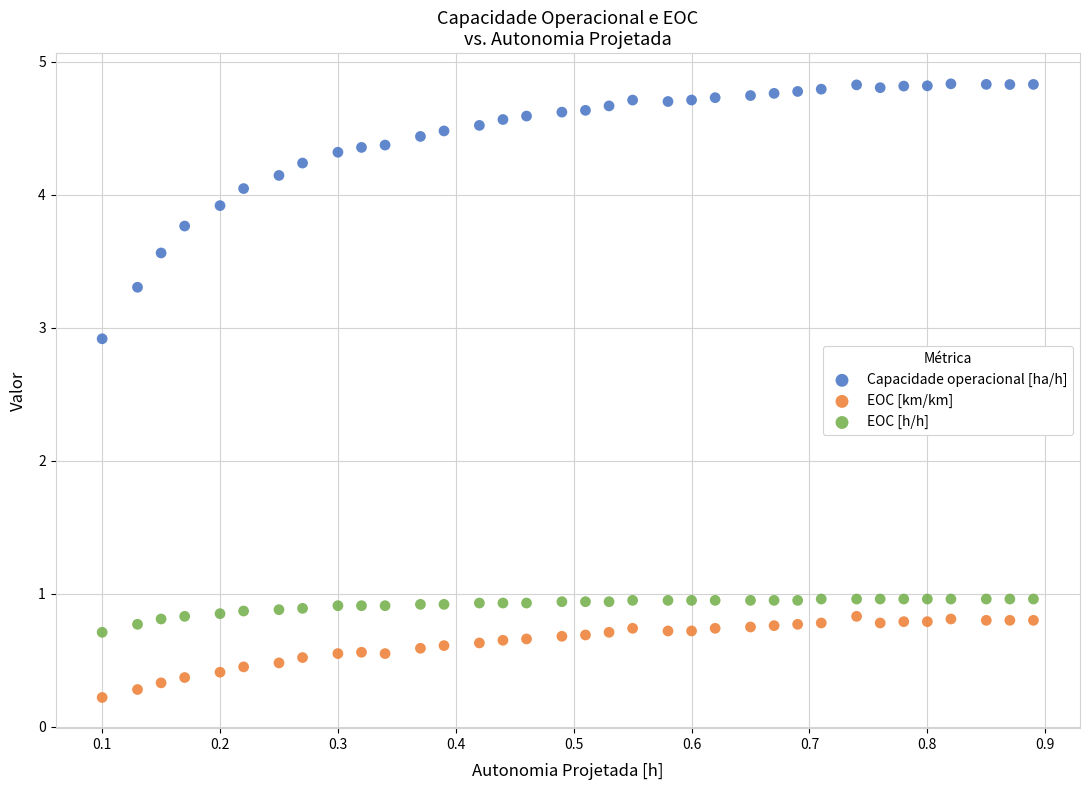

What are all the series names shown in the legend?

Capacidade operacional [ha/h], EOC [km/km], EOC [h/h]